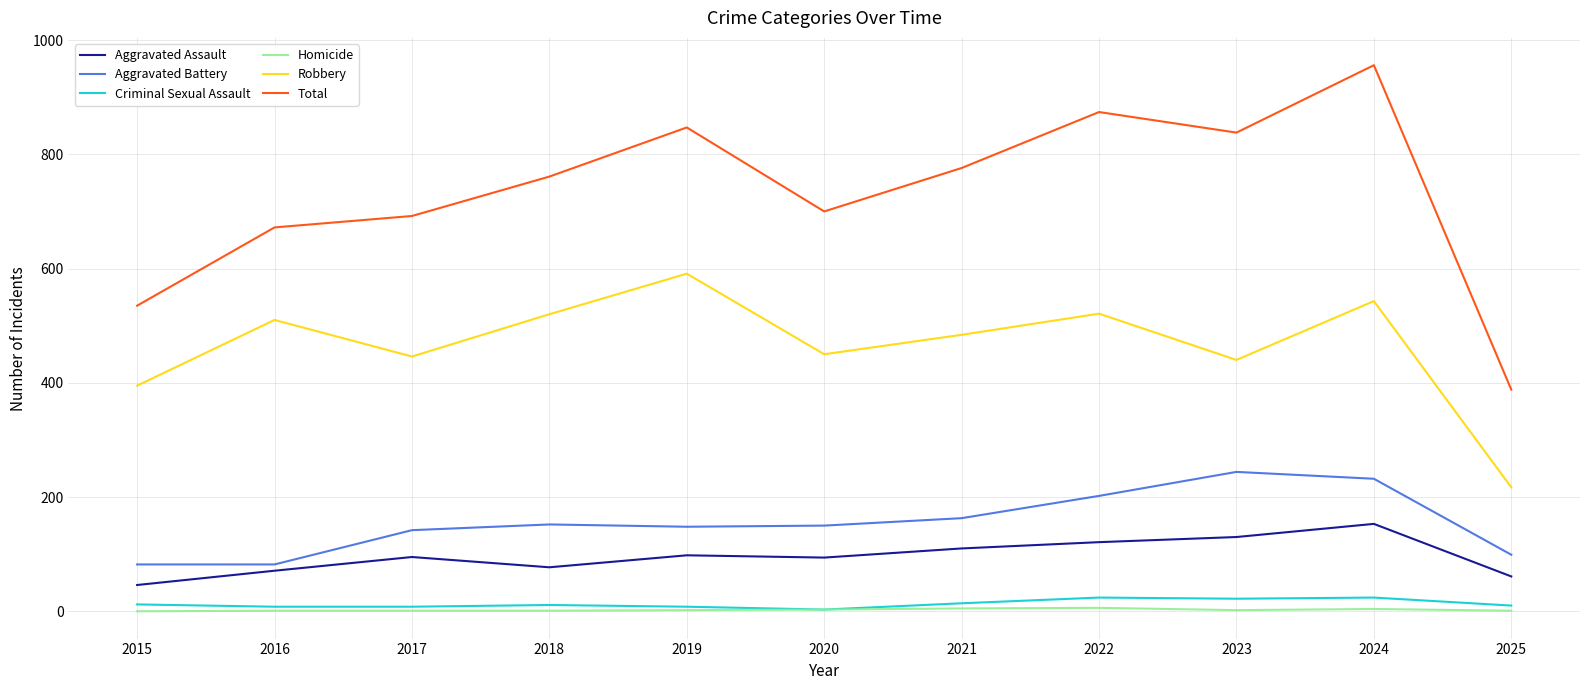

Does the chart display data point markers on the line(s)?

No